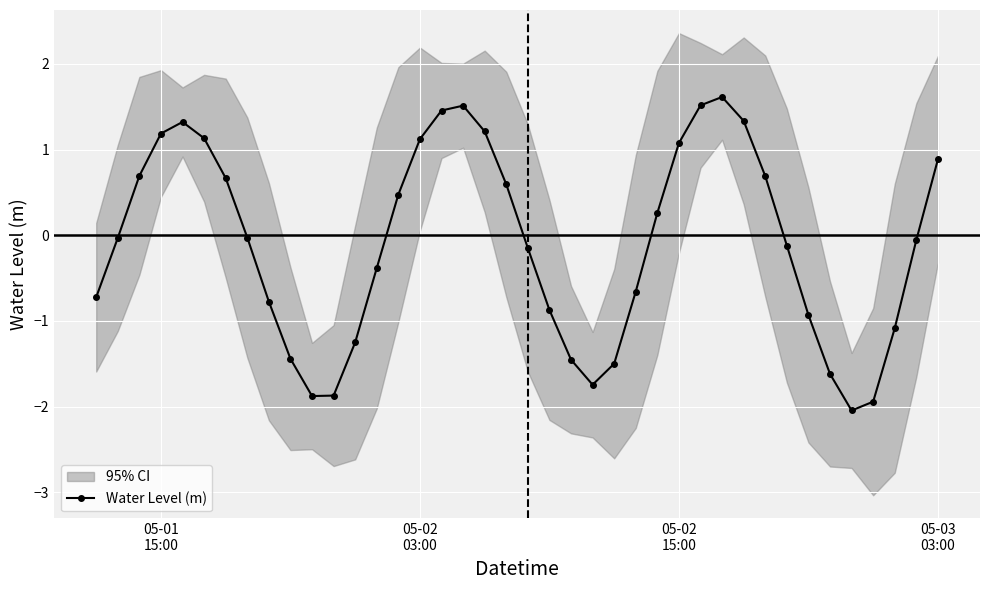

How many interior local valleys (lower than both neighbors) does the data have?

3